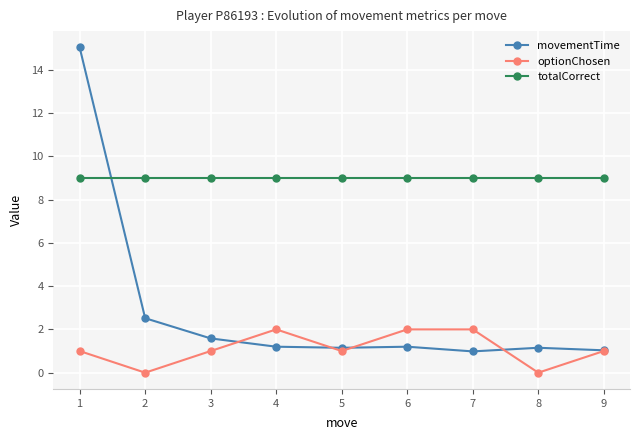

Rank the series at 8 from highest to lowest value.

totalCorrect, movementTime, optionChosen